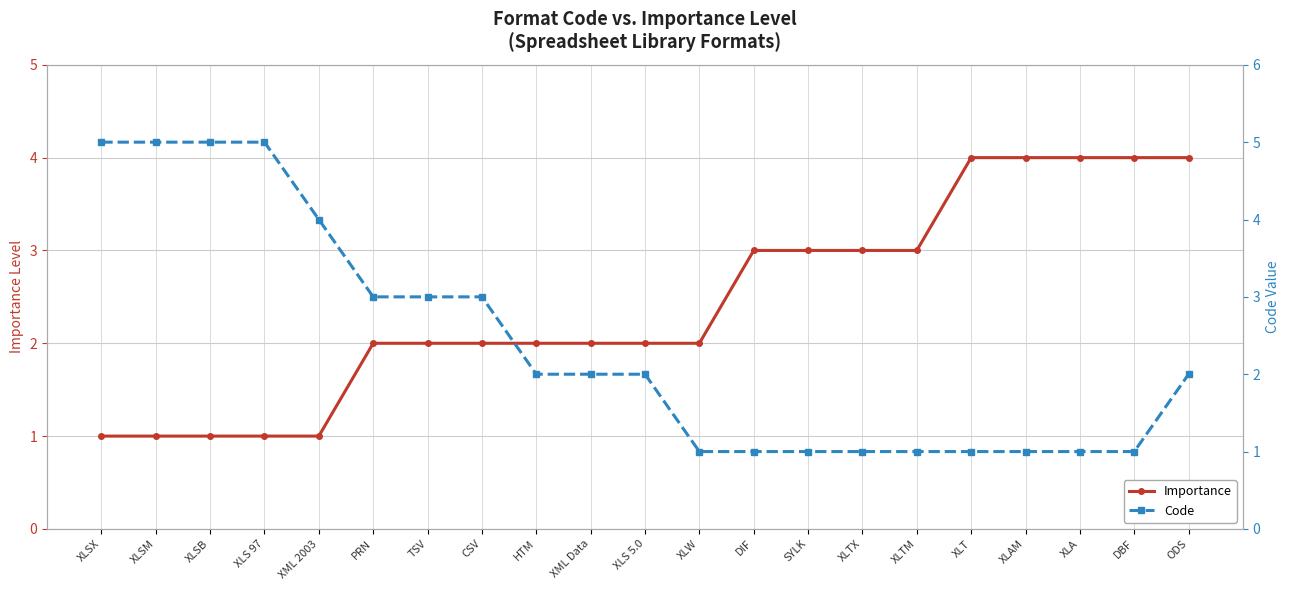

Count the Importance values in the range 2 to 3.

11